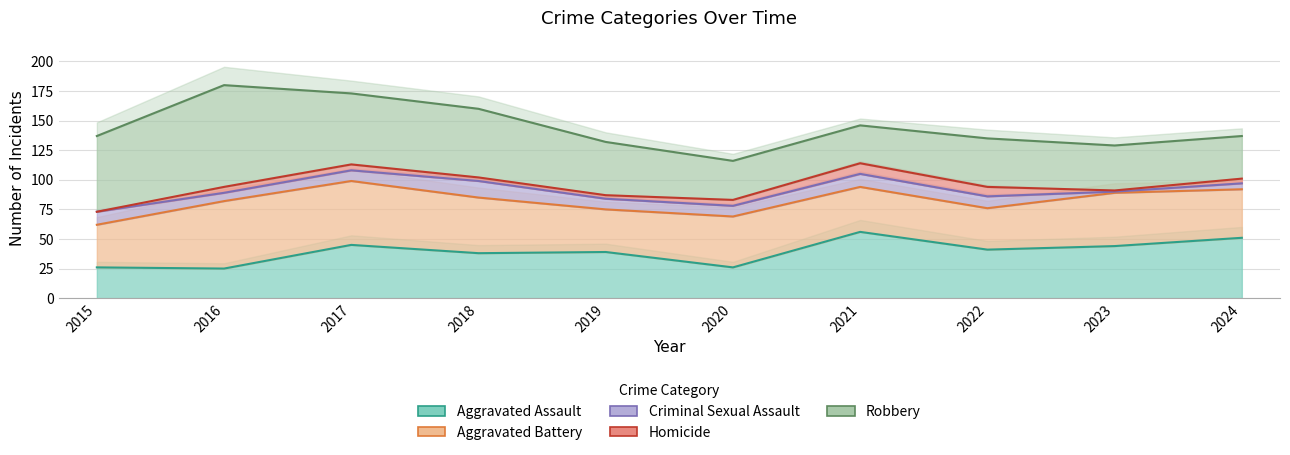

List the series in order of their peak value, lowest first.

Homicide, Criminal Sexual Assault, Aggravated Assault, Aggravated Battery, Robbery